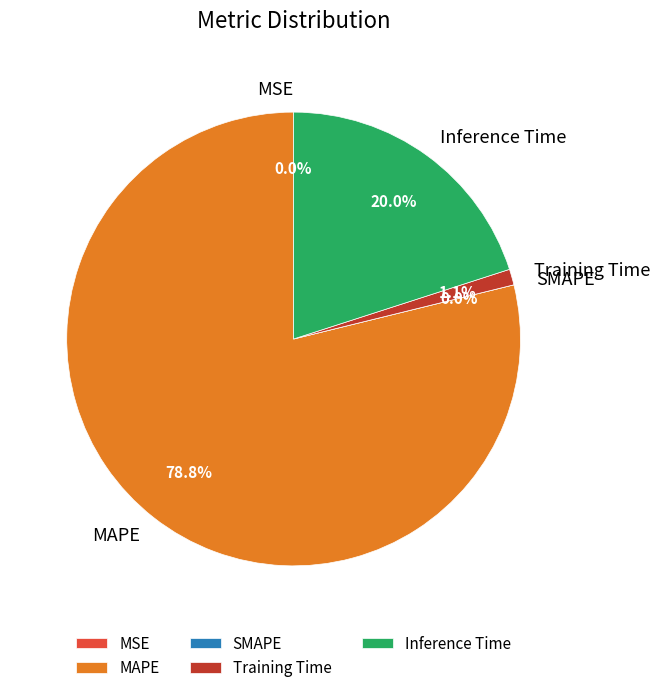

Does any single category account for the majority?

Yes